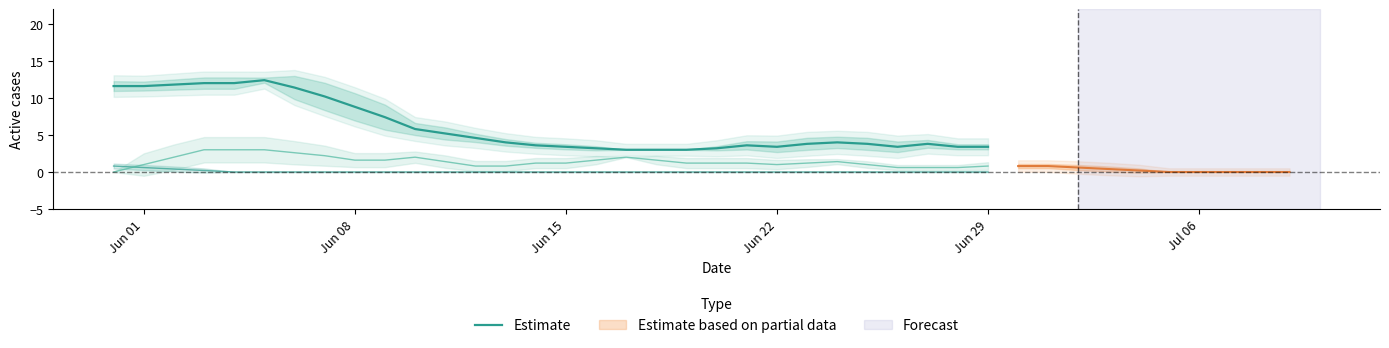

How many interior local valleys (lower than both neighbors) does the data have?

2